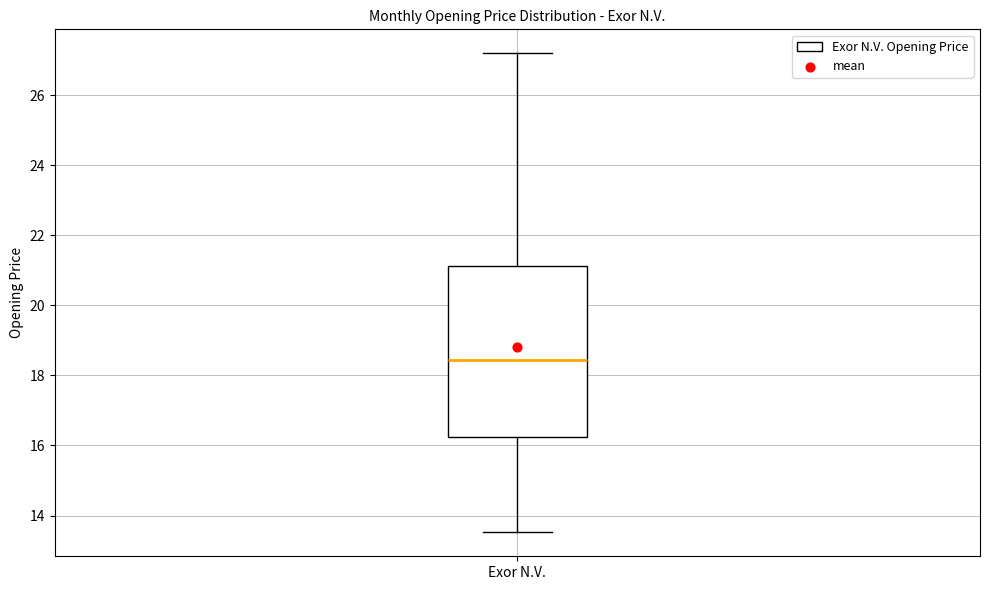

Read this box plot against the y-axis: the position of the median line, the range covered by the box, and the ends of both whiskers. The values are not printed on the chart, so give them approximately, as read against the axis.

median 18.4, box 16.2 to 21.2, whiskers 13.6 to 27.2